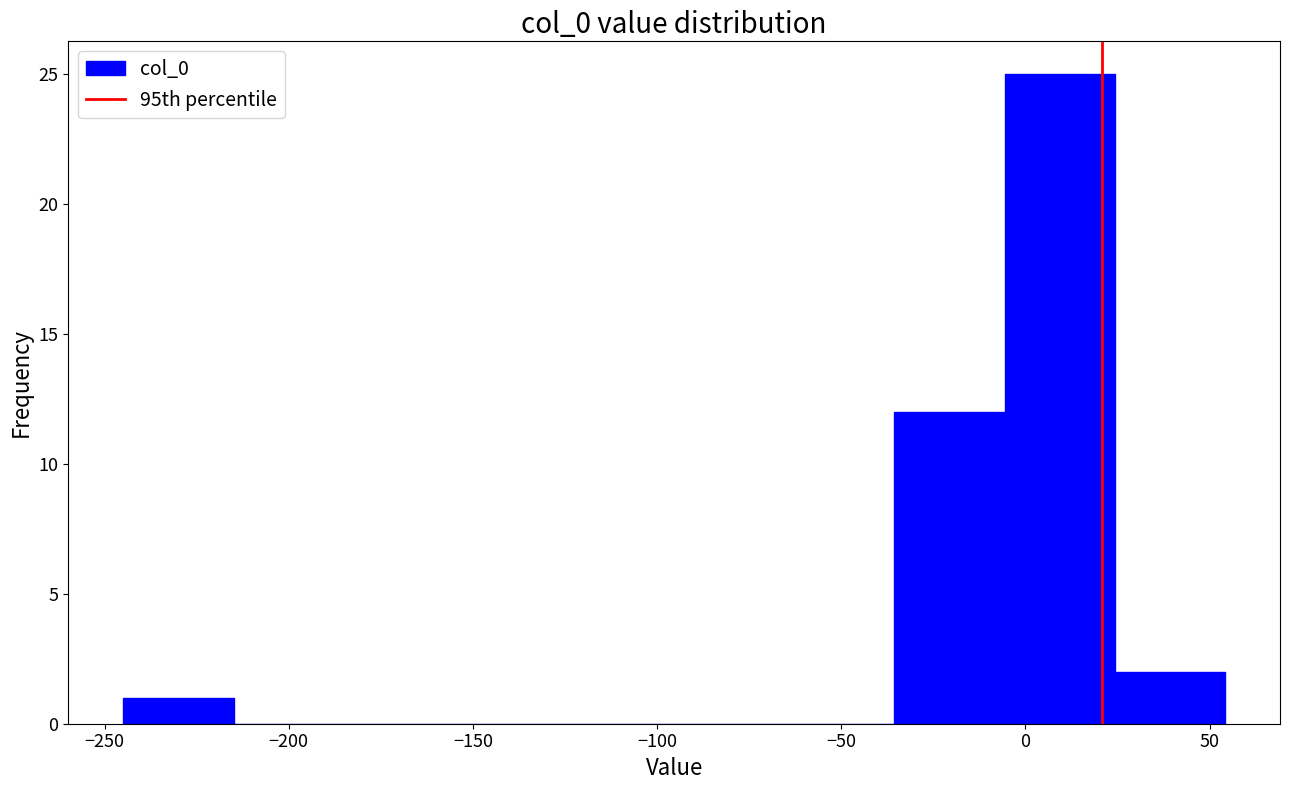

Reading left to right, transcribe this chart: for each bar, give the range it covers on the x-axis and its height. Neither the bar edges nor the heights are printed on the chart, so give them approximately, as read against the axes.

-245 to -215: 1
-215 to -185: 0
-185 to -155: 0
-155 to -125: 0
-125 to -95: 0
-95 to -65: 0
-65 to -35: 0
-35 to -5: 12
-5 to 25: 25
25 to 55: 2